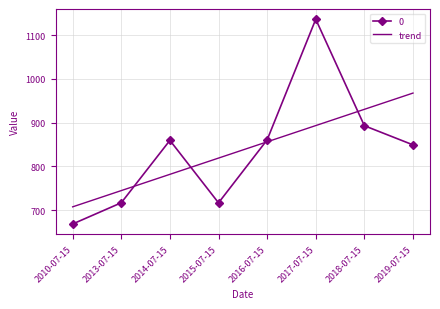

Where does the data first go above 859?

2014-07-15